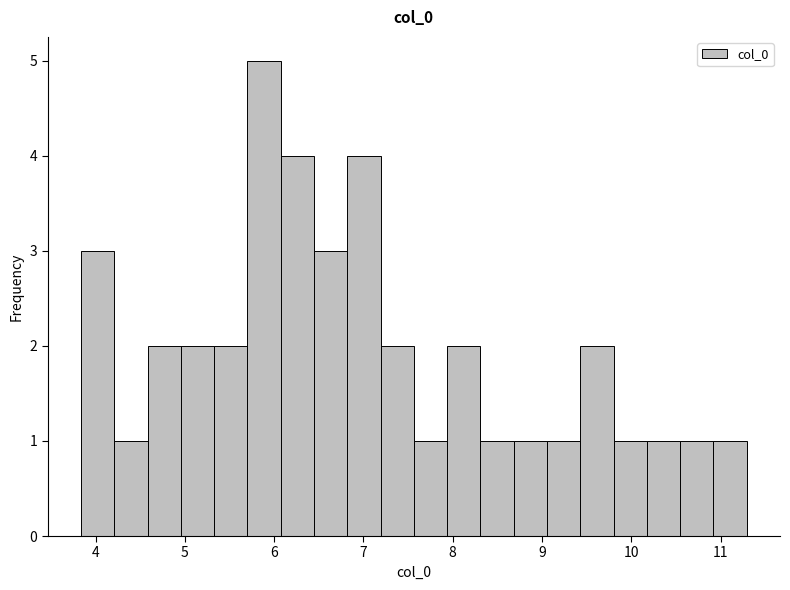

Around what value on the x-axis is the tallest bar? Give the approximate position of its centre, as read against the axis.

5.9